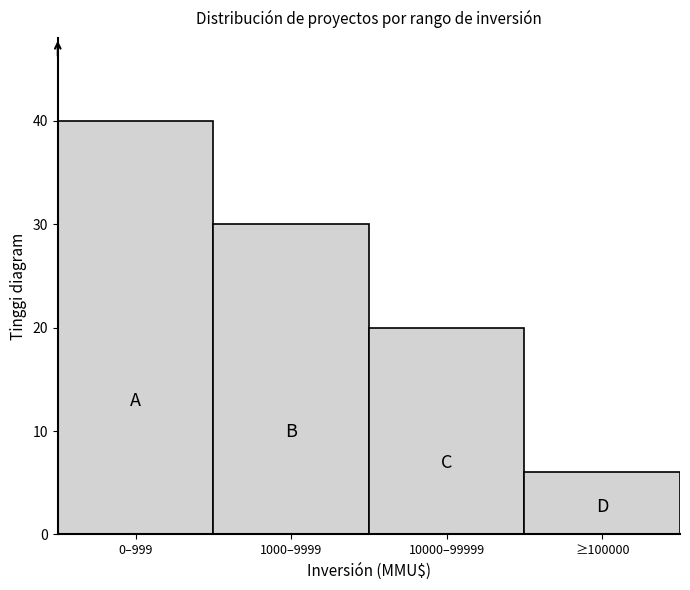

Reading left to right, list all the values displayed in this chart.

0–999=40	1000–9999=30	10000–99999=20	≥100000=6